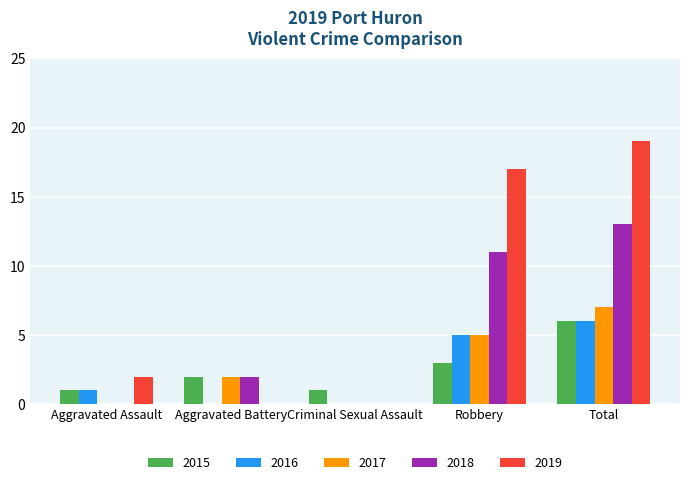

What is the sum of the 2019 values at Aggravated Assault and Robbery?

19